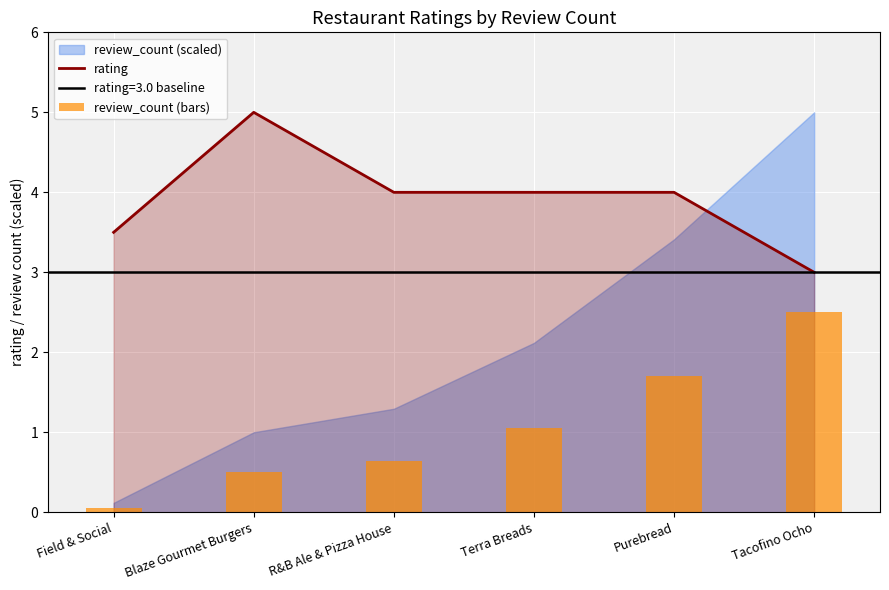

How many rating values are between 3 and 4?

5